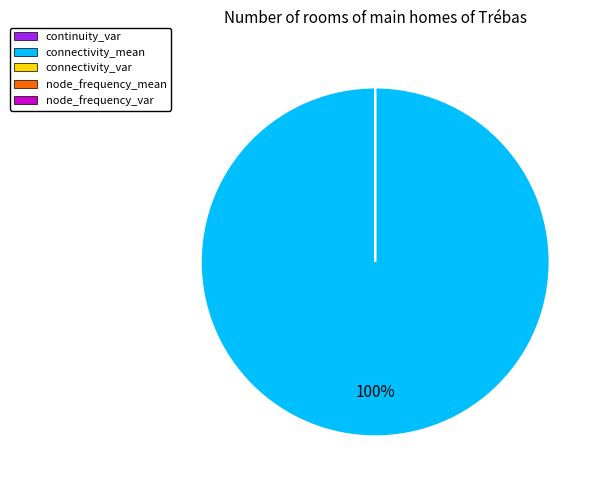

True or false: continuity_var accounts for 0% of the total.

True